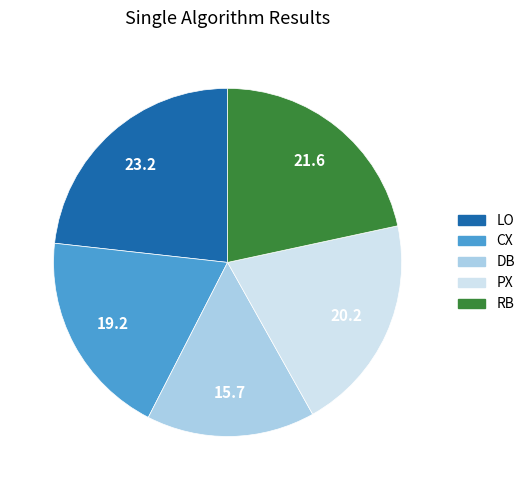

What is the largest slice in the pie chart?

LO